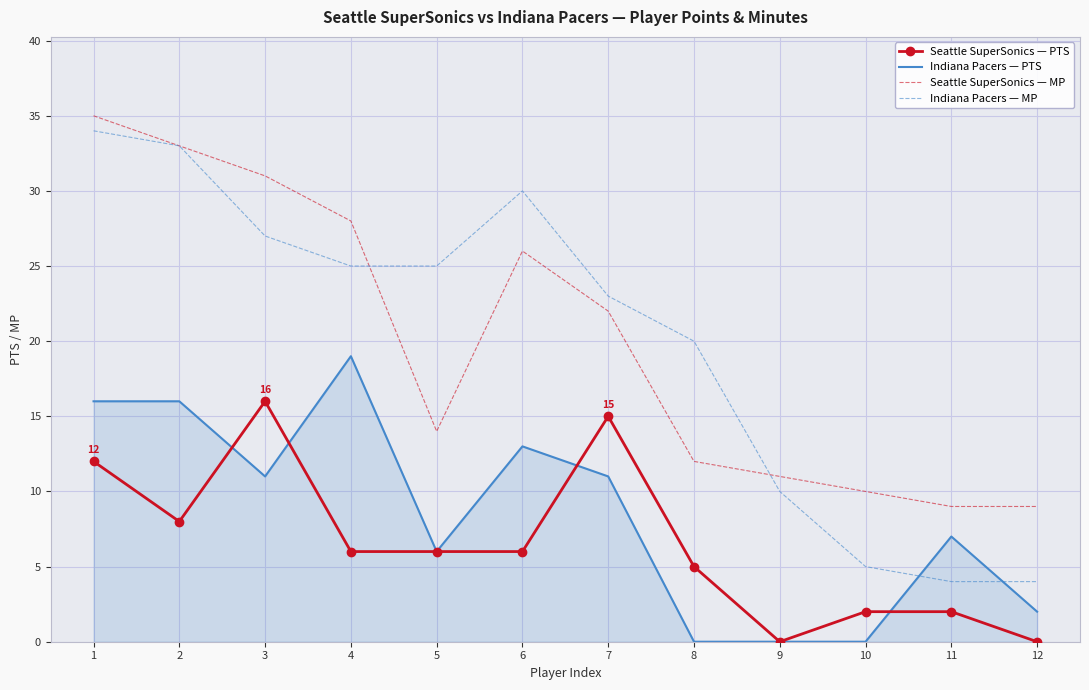

Which series has the largest range (max minus min)?

Indiana Pacers — MP